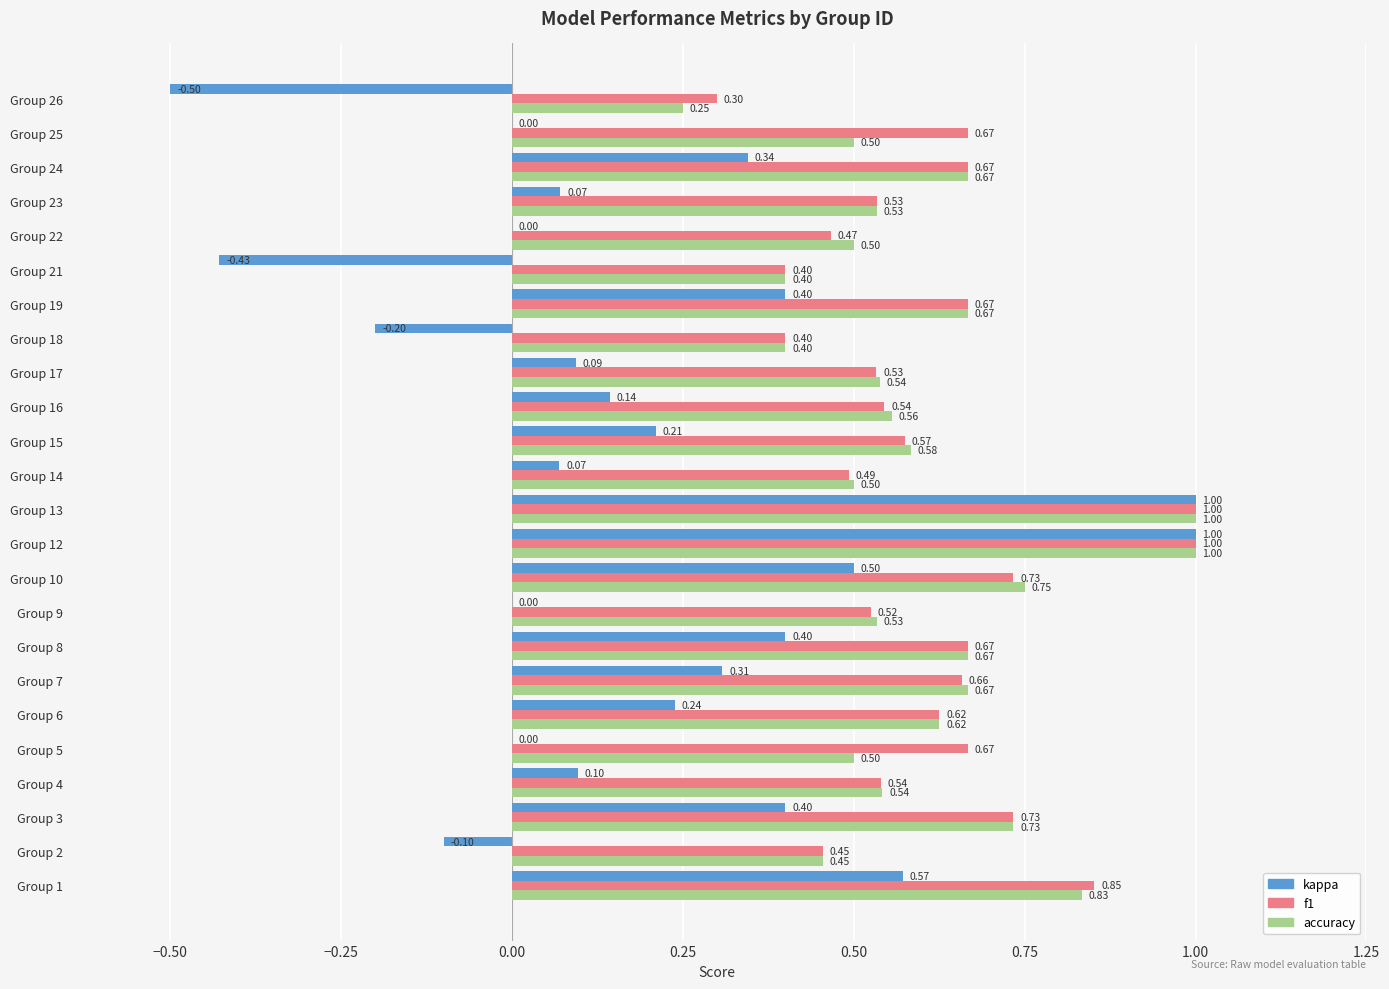

Which series has the largest range (max minus min)?

kappa